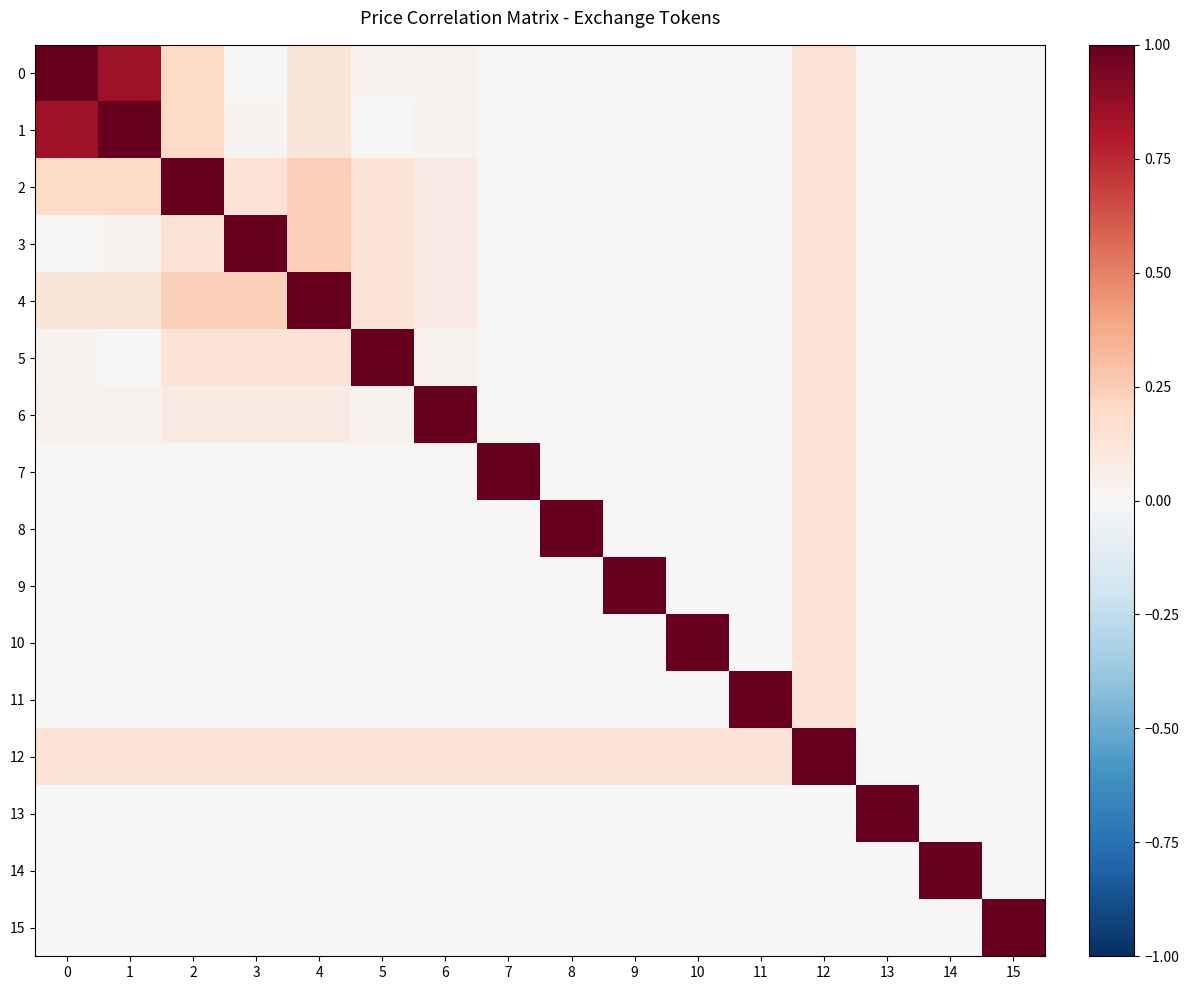

Reading right to left, extract all data points from this chart.

0: 15=0.0	14=0.0	13=0.0	12=0.1	11=0.0	10=0.0	9=0.0	8=0.0	7=0.0	6=0.0	5=0.0	4=0.1	3=0.0	2=0.2	1=0.8	0=1.0
1: 15=0.0	14=0.0	13=0.0	12=0.1	11=0.0	10=0.0	9=0.0	8=0.0	7=0.0	6=0.0	5=0.0	4=0.1	3=0.0	2=0.2	1=1.0	0=0.8
2: 15=0.0	14=0.0	13=0.0	12=0.1	11=0.0	10=0.0	9=0.0	8=0.0	7=0.0	6=0.1	5=0.1	4=0.2	3=0.1	2=1.0	1=0.2	0=0.2
3: 15=0.0	14=0.0	13=0.0	12=0.1	11=0.0	10=0.0	9=0.0	8=0.0	7=0.0	6=0.1	5=0.1	4=0.2	3=1.0	2=0.1	1=0.0	0=0.0
4: 15=0.0	14=0.0	13=0.0	12=0.1	11=0.0	10=0.0	9=0.0	8=0.0	7=0.0	6=0.1	5=0.1	4=1.0	3=0.2	2=0.2	1=0.1	0=0.1
5: 15=0.0	14=0.0	13=0.0	12=0.1	11=0.0	10=0.0	9=0.0	8=0.0	7=0.0	6=0.0	5=1.0	4=0.1	3=0.1	2=0.1	1=0.0	0=0.0
6: 15=0.0	14=0.0	13=0.0	12=0.1	11=0.0	10=0.0	9=0.0	8=0.0	7=0.0	6=1.0	5=0.0	4=0.1	3=0.1	2=0.1	1=0.0	0=0.0
7: 15=0.0	14=0.0	13=0.0	12=0.1	11=0.0	10=0.0	9=0.0	8=0.0	7=1.0	6=0.0	5=0.0	4=0.0	3=0.0	2=0.0	1=0.0	0=0.0
8: 15=0.0	14=0.0	13=0.0	12=0.1	11=0.0	10=0.0	9=0.0	8=1.0	7=0.0	6=0.0	5=0.0	4=0.0	3=0.0	2=0.0	1=0.0	0=0.0
9: 15=0.0	14=0.0	13=0.0	12=0.1	11=0.0	10=0.0	9=1.0	8=0.0	7=0.0	6=0.0	5=0.0	4=0.0	3=0.0	2=0.0	1=0.0	0=0.0
10: 15=0.0	14=0.0	13=0.0	12=0.1	11=0.0	10=1.0	9=0.0	8=0.0	7=0.0	6=0.0	5=0.0	4=0.0	3=0.0	2=0.0	1=0.0	0=0.0
11: 15=0.0	14=0.0	13=0.0	12=0.1	11=1.0	10=0.0	9=0.0	8=0.0	7=0.0	6=0.0	5=0.0	4=0.0	3=0.0	2=0.0	1=0.0	0=0.0
12: 15=0.0	14=0.0	13=0.0	12=1.0	11=0.1	10=0.1	9=0.1	8=0.1	7=0.1	6=0.1	5=0.1	4=0.1	3=0.1	2=0.1	1=0.1	0=0.1
13: 15=0.0	14=0.0	13=1.0	12=0.0	11=0.0	10=0.0	9=0.0	8=0.0	7=0.0	6=0.0	5=0.0	4=0.0	3=0.0	2=0.0	1=0.0	0=0.0
14: 15=0.0	14=1.0	13=0.0	12=0.0	11=0.0	10=0.0	9=0.0	8=0.0	7=0.0	6=0.0	5=0.0	4=0.0	3=0.0	2=0.0	1=0.0	0=0.0
15: 15=1.0	14=0.0	13=0.0	12=0.0	11=0.0	10=0.0	9=0.0	8=0.0	7=0.0	6=0.0	5=0.0	4=0.0	3=0.0	2=0.0	1=0.0	0=0.0